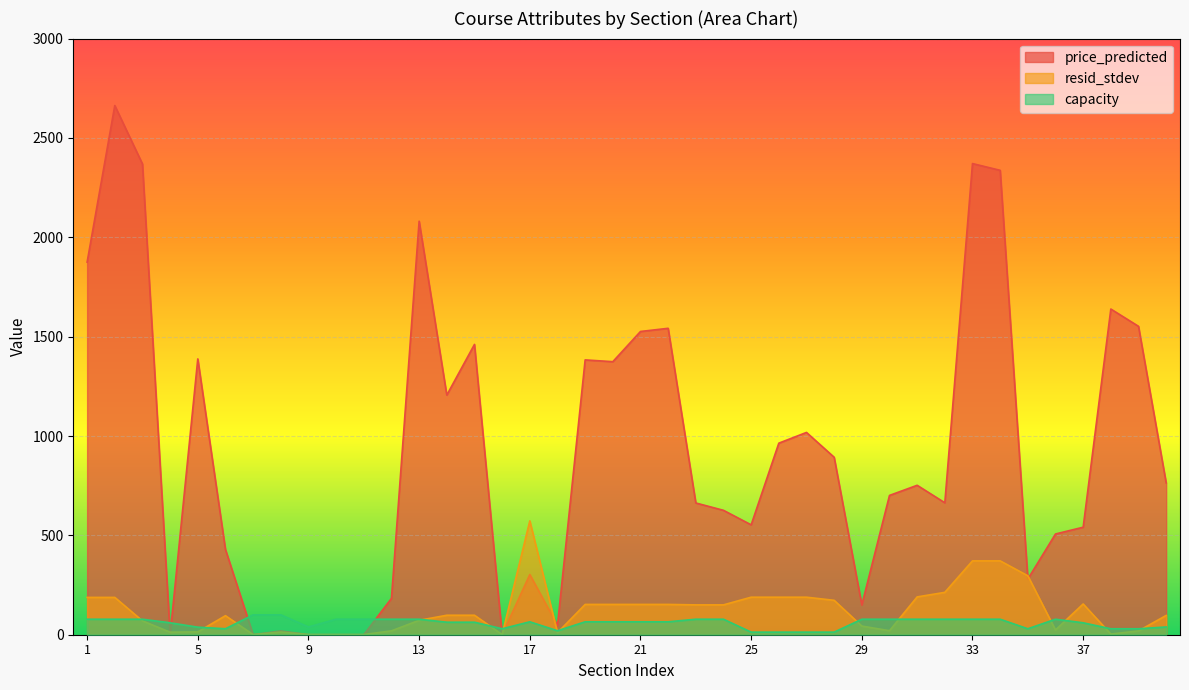

At which category does capacity reach its first local peak?

17